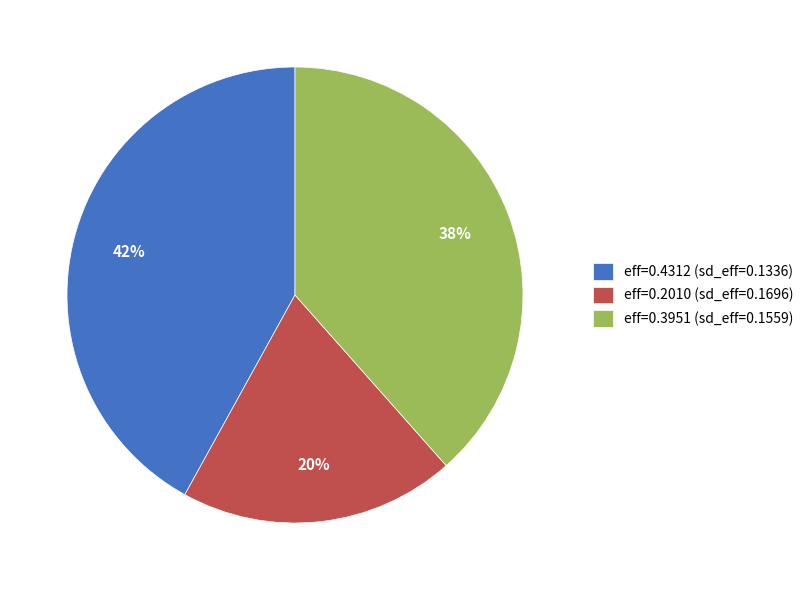

To the nearest percent, what is the difference between the largest and smallest slice percentages?

22%